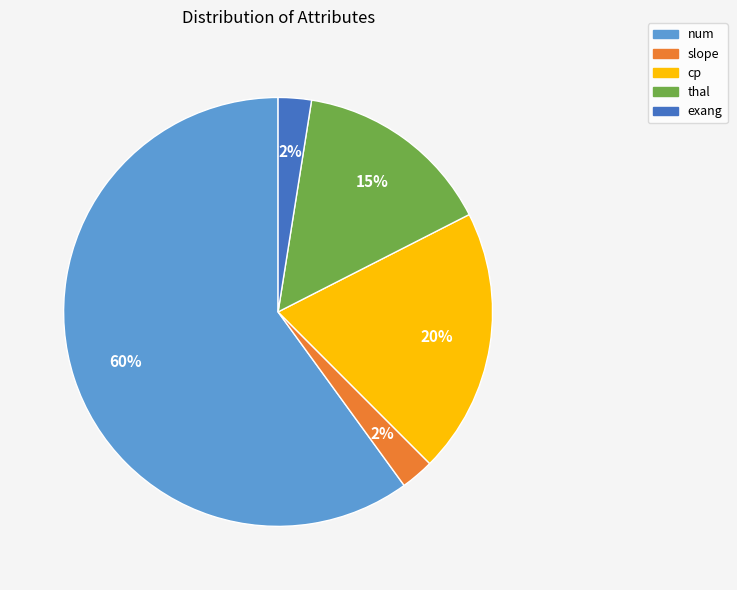

How many slices are in this pie chart?

5